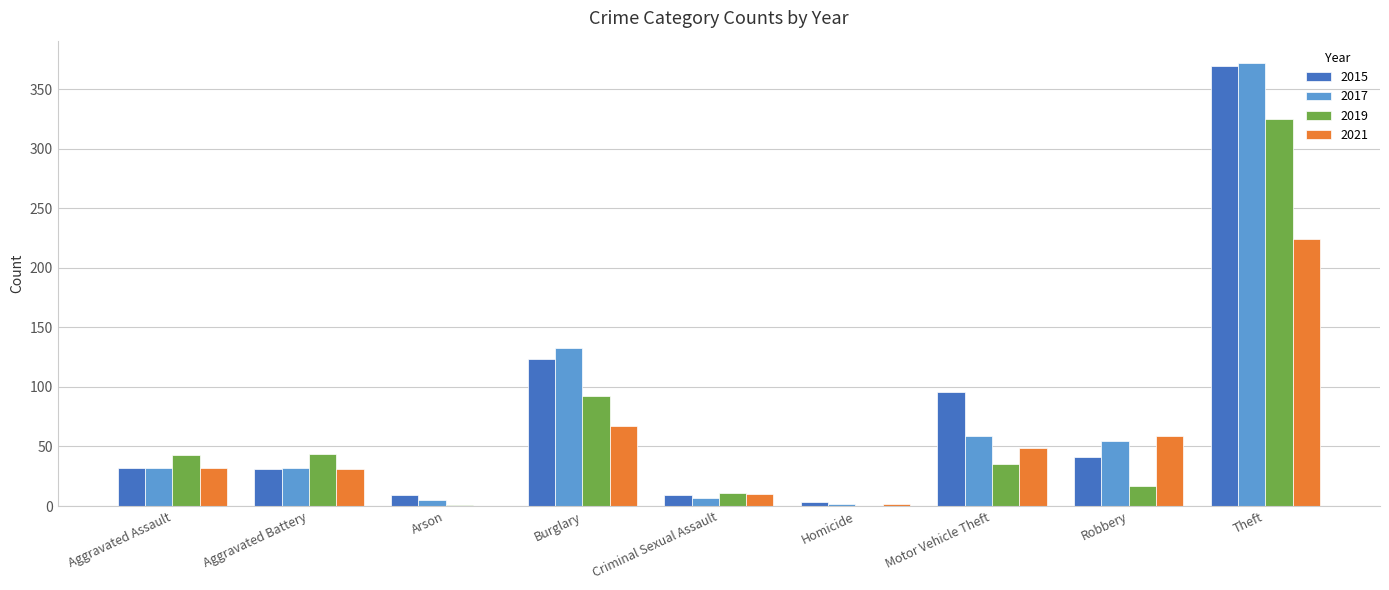

True or false: 2021 has a value of 95 at Robbery.

False